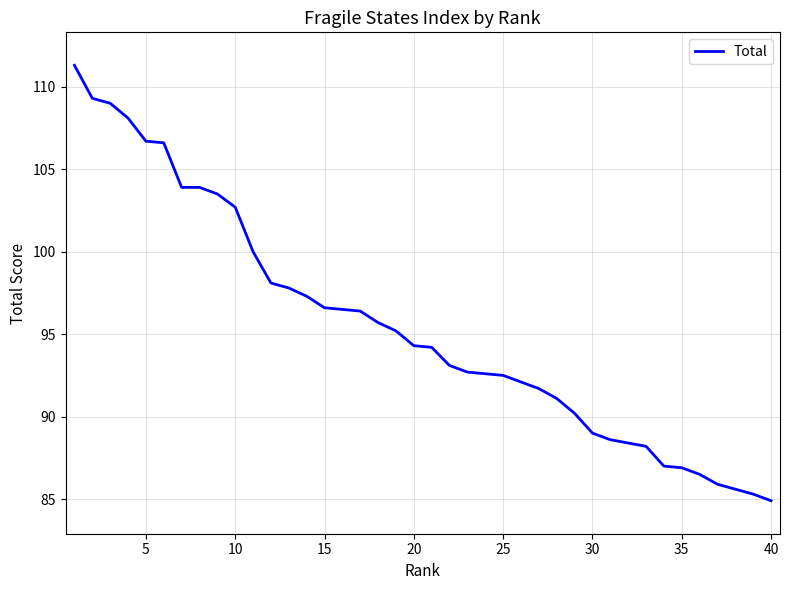

What is the difference between the maximum and minimum values?

26.4